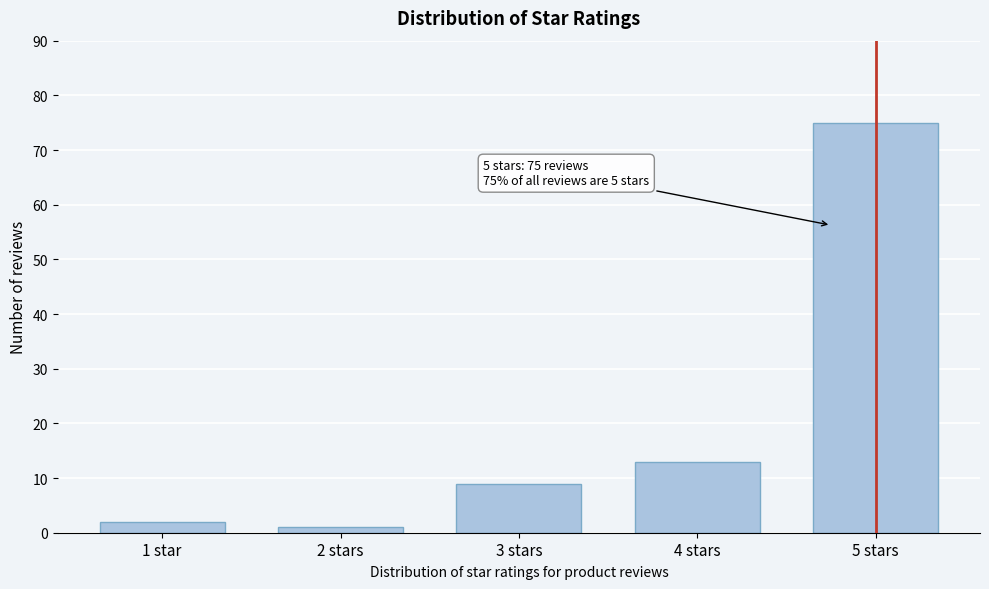

Reading left to right, what are all the values shown in this chart?

2	1	9	13	75